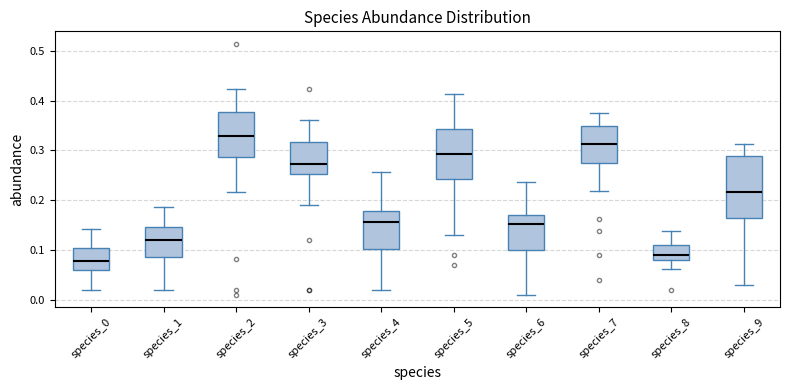

Which box has the lowest median line?

species_0